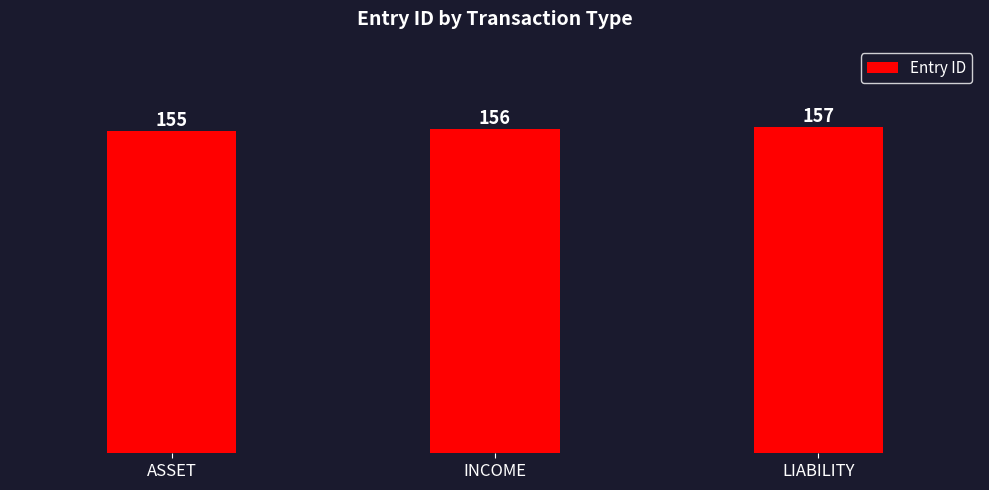

What is the difference between the maximum and minimum values?

2